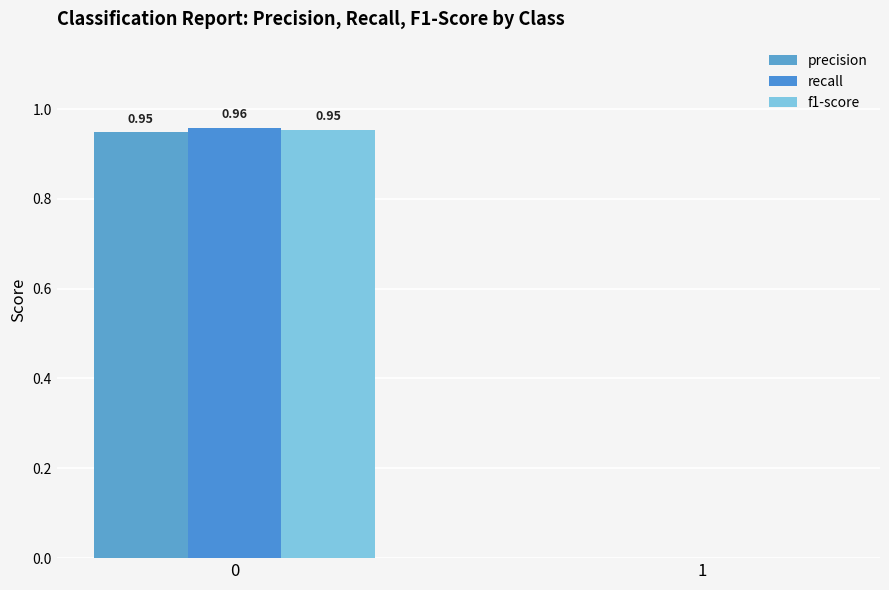

Reading right to left, transcribe all the data shown in this chart.

precision: 0.0	0.9
recall: 0.0	1.0
f1-score: 0.0	1.0